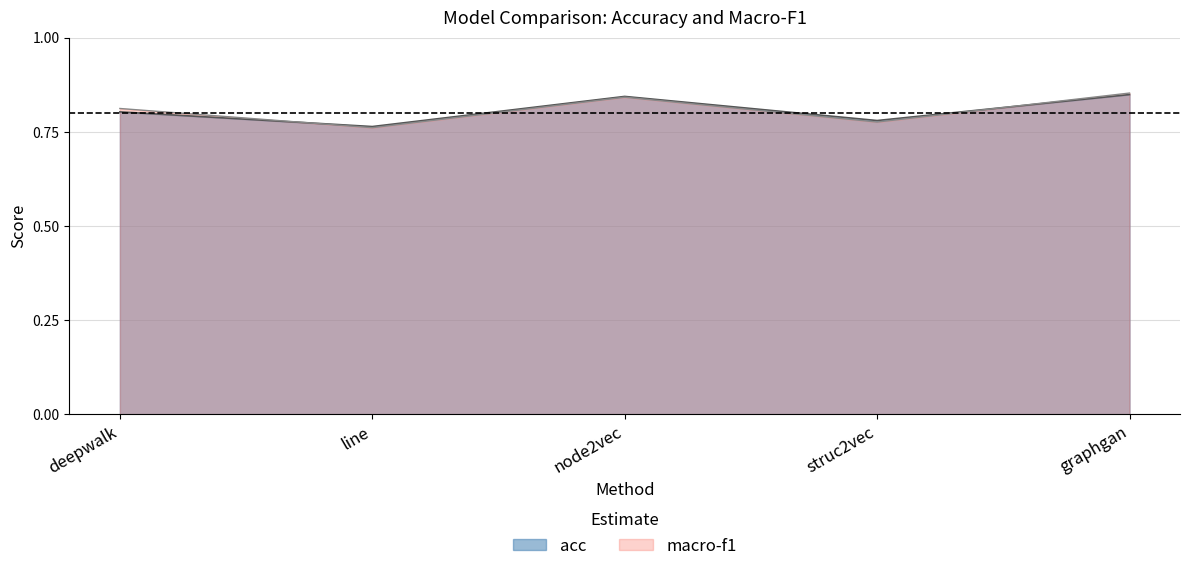

Which series ends up on top after the final intersection of acc and macro-f1?

macro-f1